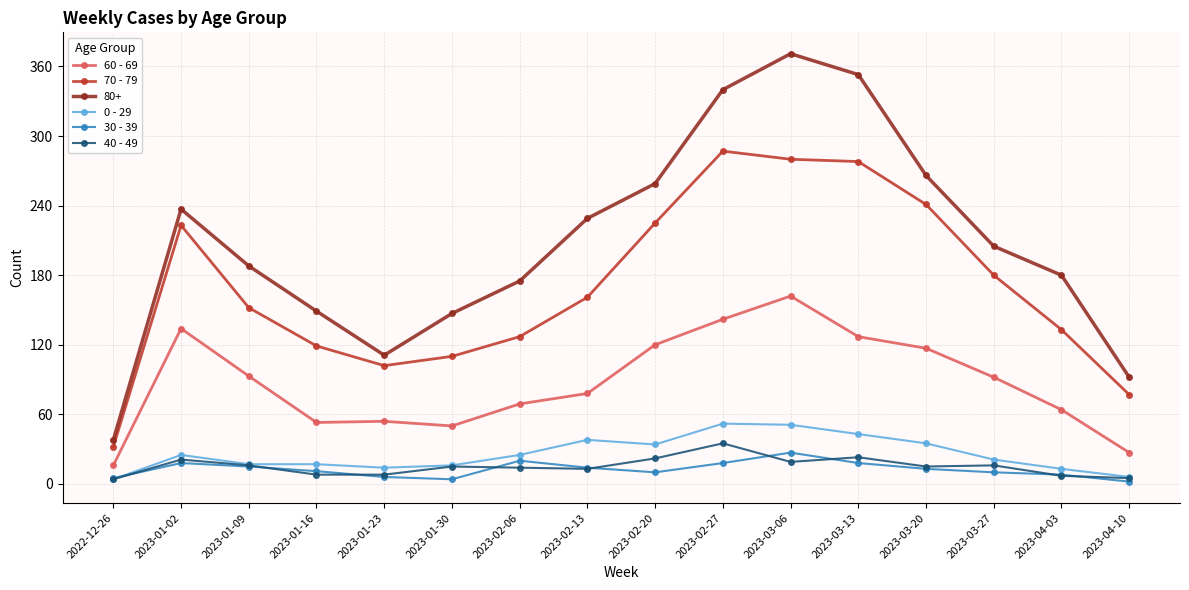

True or false: 40 - 49 and 60 - 69 cross at least once.

False